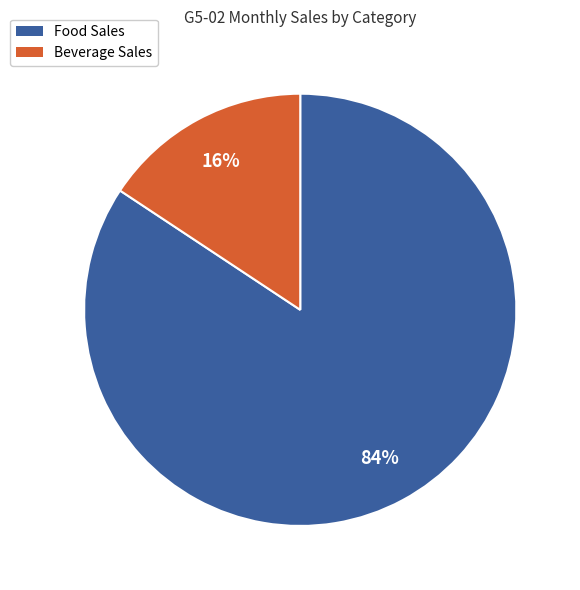

Which has a higher value, Food Sales or Beverage Sales?

Food Sales